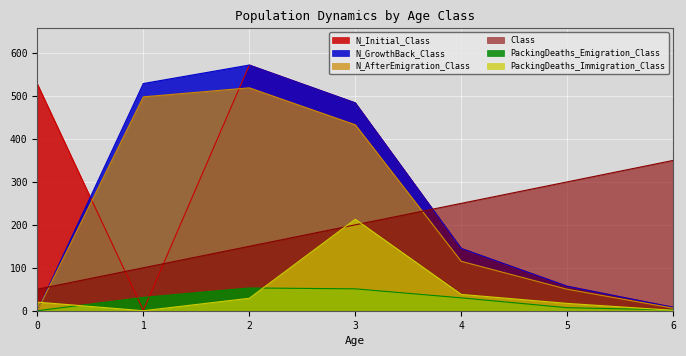

At which category is the sum across all series the highest?

2